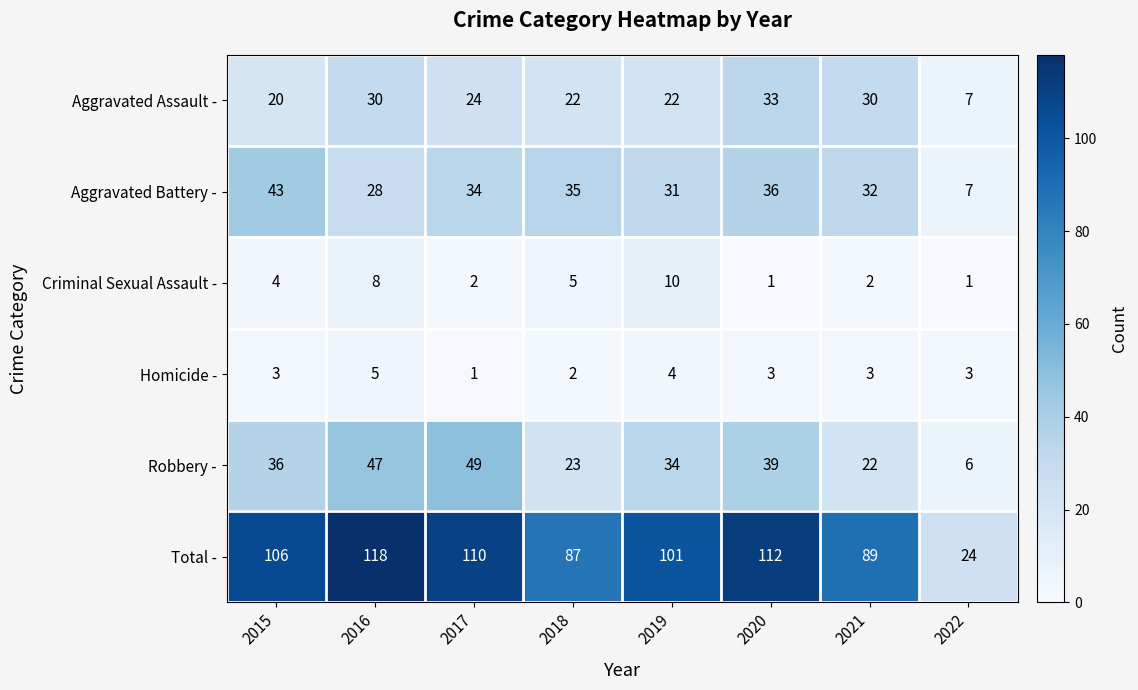

What is the approximate value of Criminal Sexual Assault - at 2018?

5